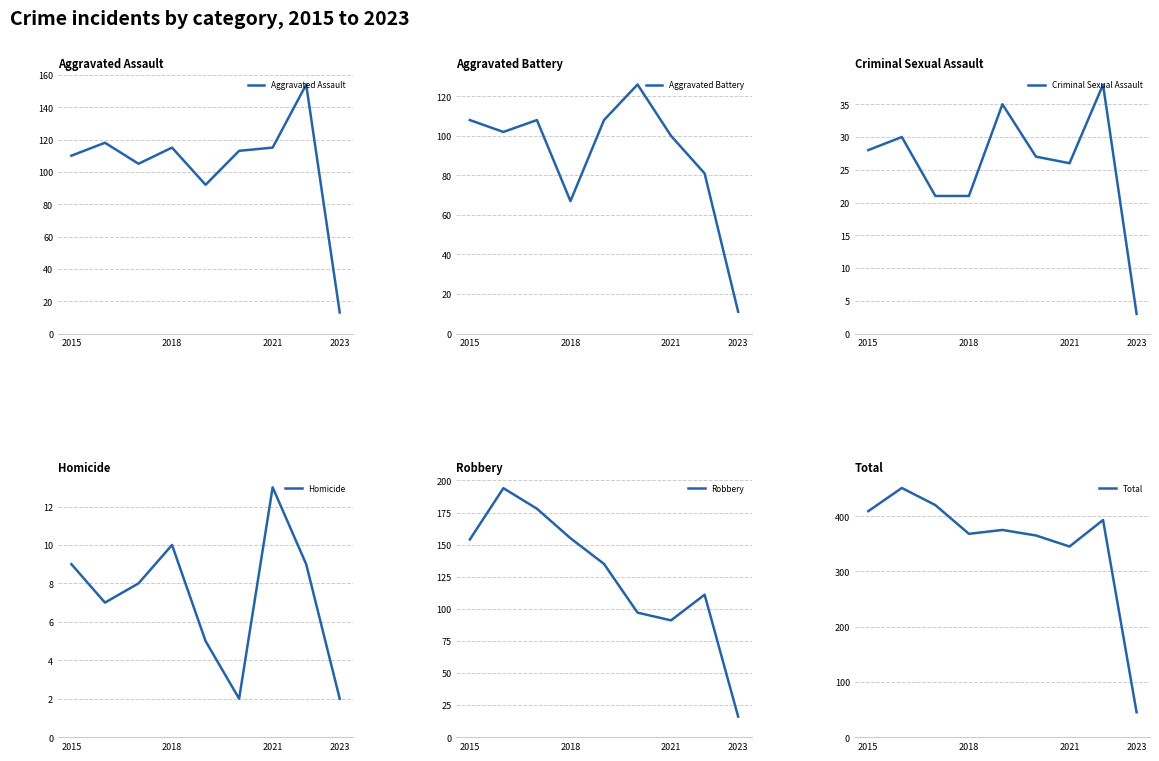

The value of Total at 2015 is 704. True or false?

False